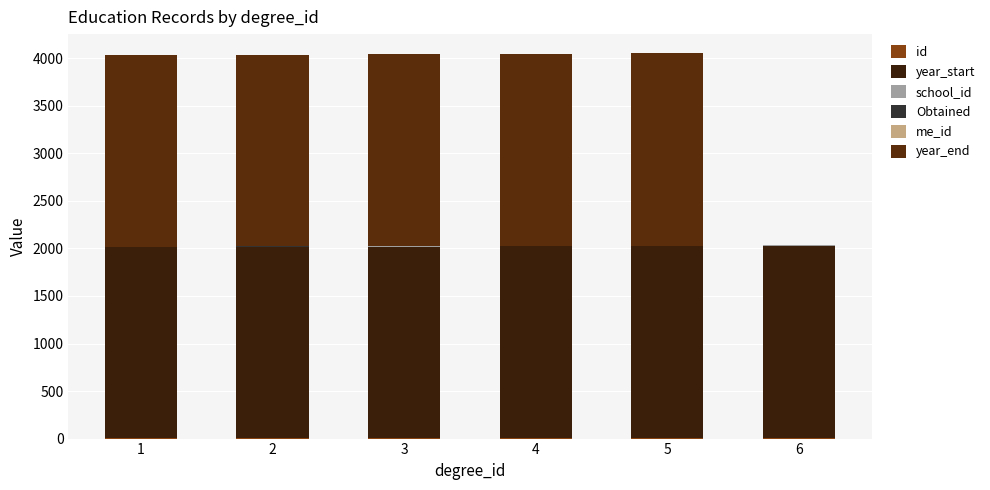

Are the bars horizontal?

No